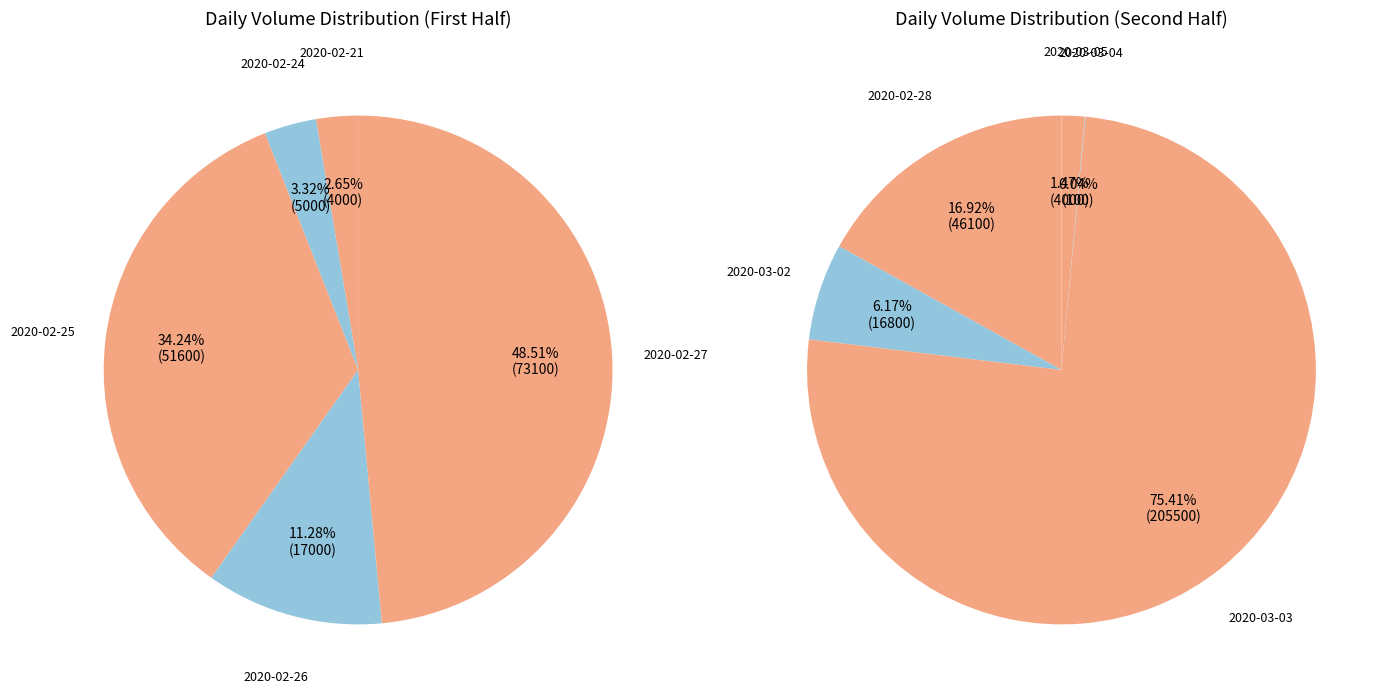

Is the sum of 2020-02-28 and 2020-02-25 greater than half?

No